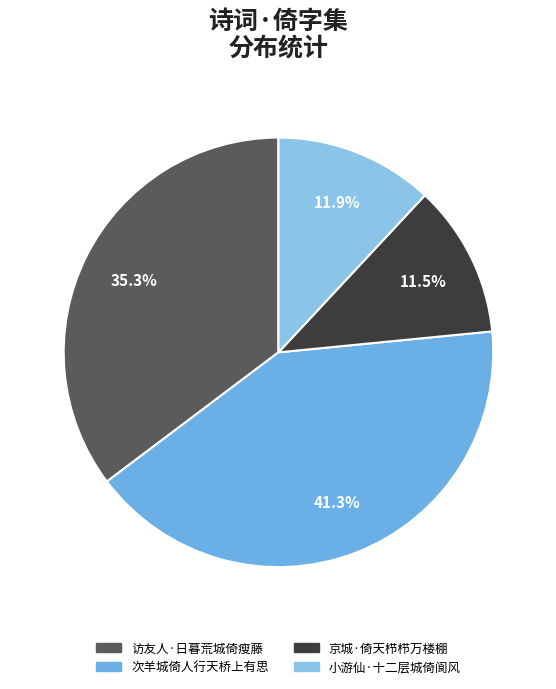

What portion of the pie excludes 小游仙·十二层城倚阆风?

88.1%